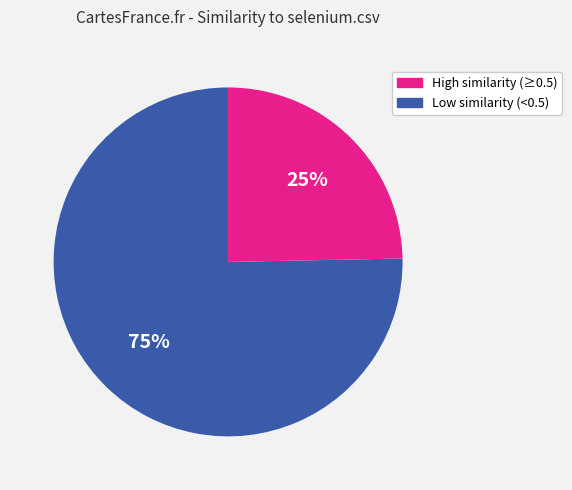

To the nearest percent, what is the average slice percentage?

50%